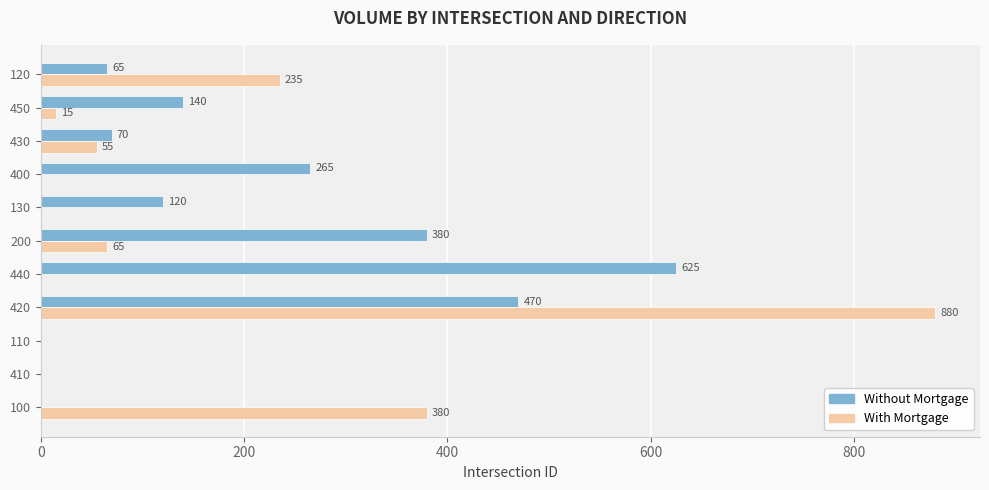

Which series has the largest total across all categories?

Without Mortgage